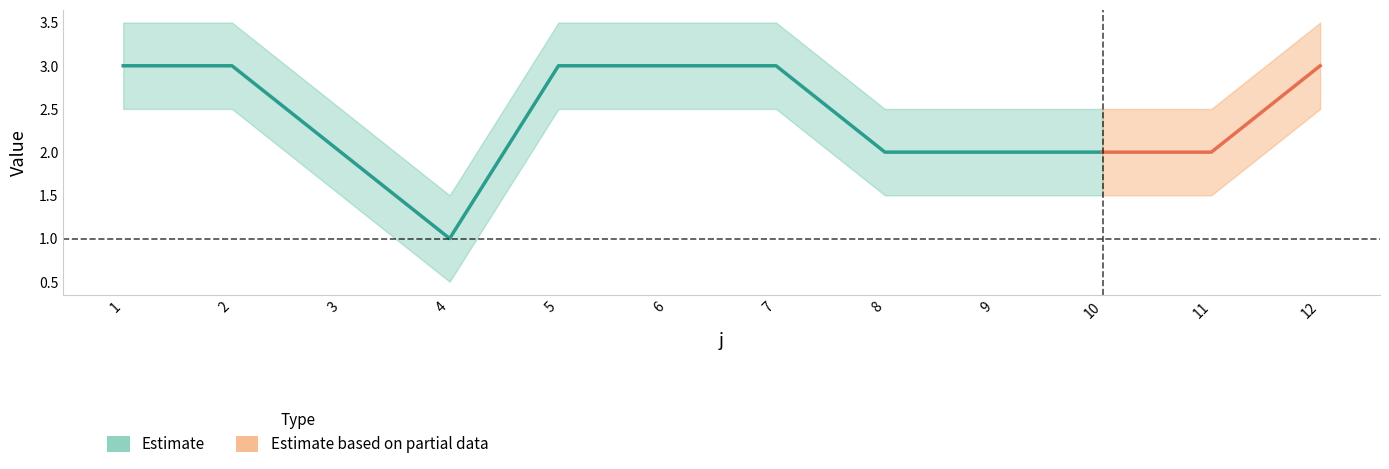

What is the smallest value displayed?

1